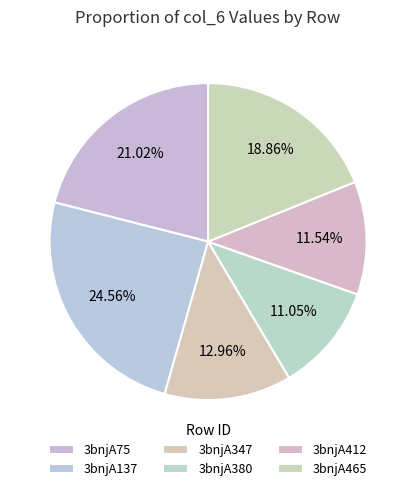

To the nearest percent, what is the difference between the 3bnjA465 and 3bnjA137 slice percentages?

6%